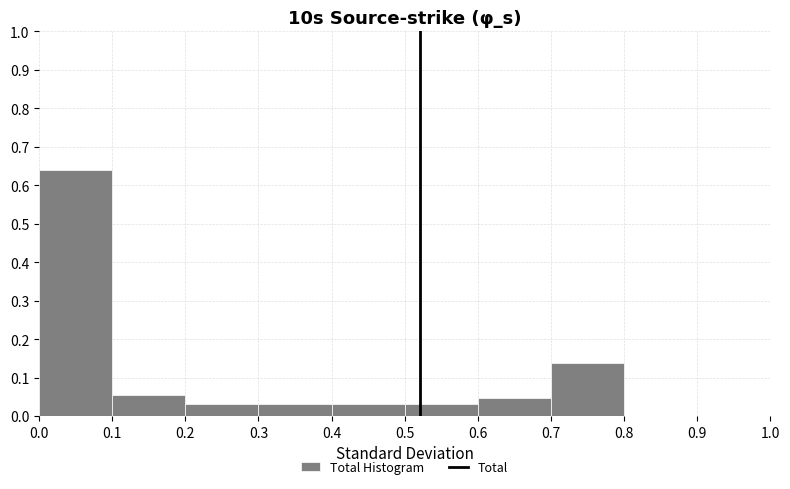

Reading left to right, list every bar in this chart as the range it spans on the x-axis followed by its height. The values are not printed on the chart, so give them approximately, as read against the axis.

0.0 to 0.1: 0.64
0.1 to 0.2: 0.05
0.2 to 0.3: 0.03
0.3 to 0.4: 0.03
0.4 to 0.5: 0.03
0.5 to 0.6: 0.03
0.6 to 0.7: 0.05
0.7 to 0.8: 0.14
0.8 to 0.9: 0
0.9 to 1.0: 0